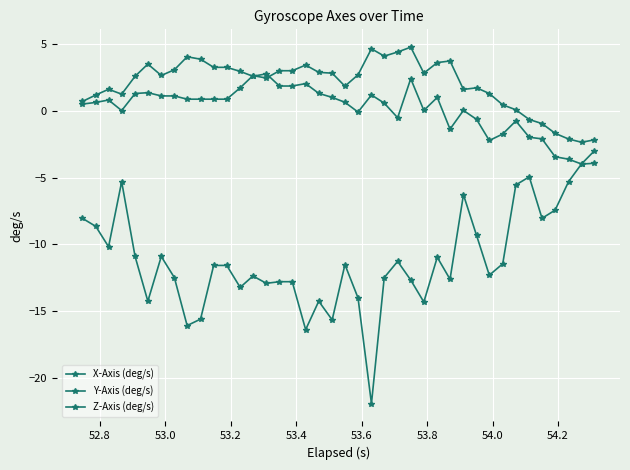

How many categories are shown in the chart?

40